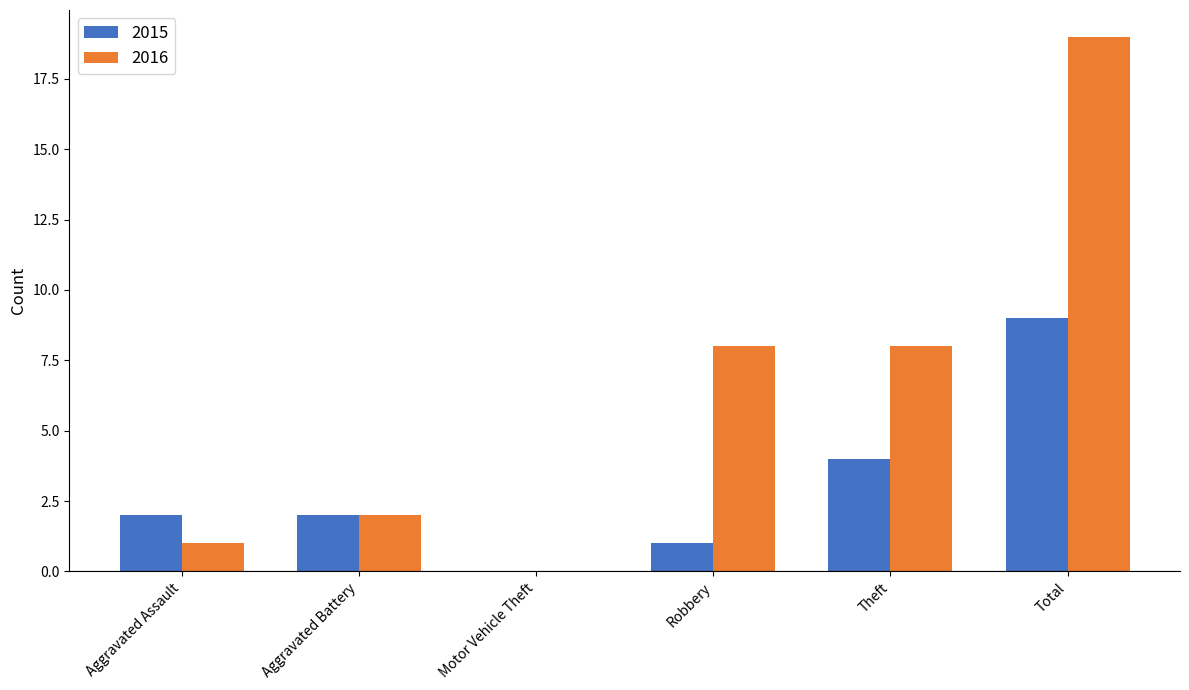

Count the number of data series in this chart.

2